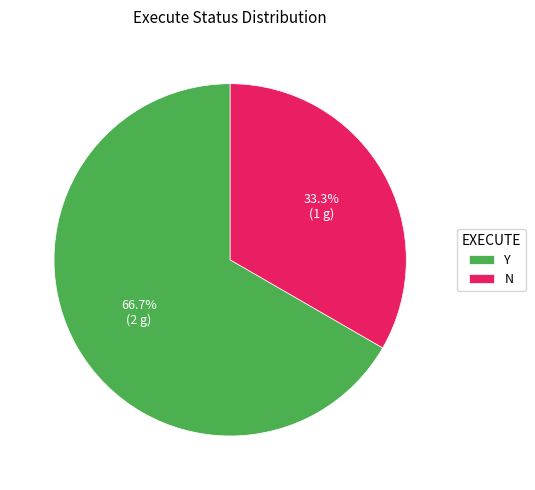

What percentage do Y and N together represent?

100.0%